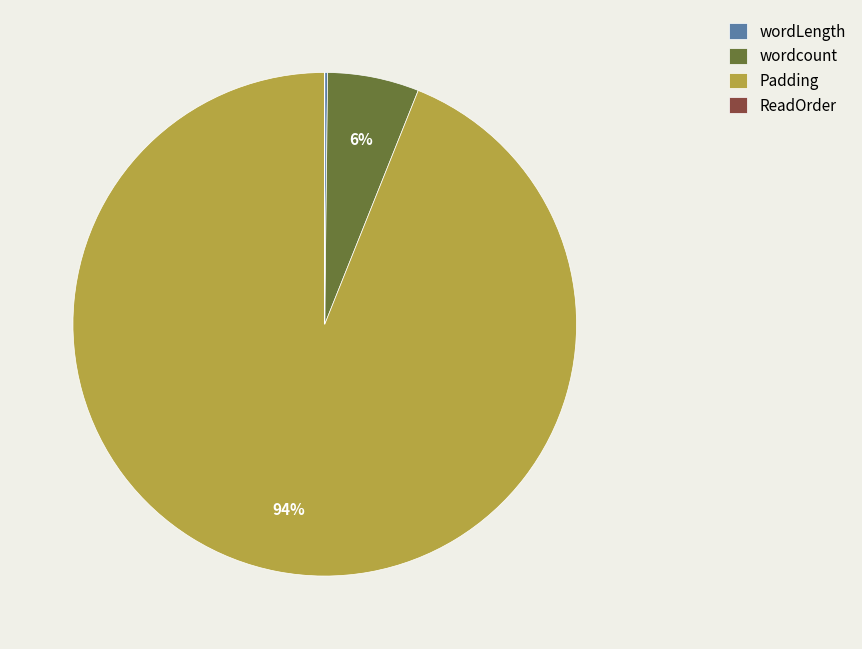

To the nearest percent, what percentage of the pie is wordcount?

6%